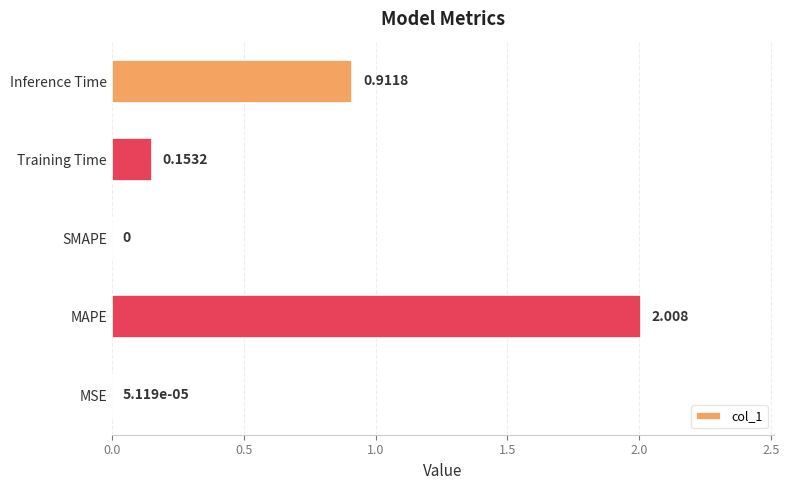

At which label is the value closest to 1?

Inference Time